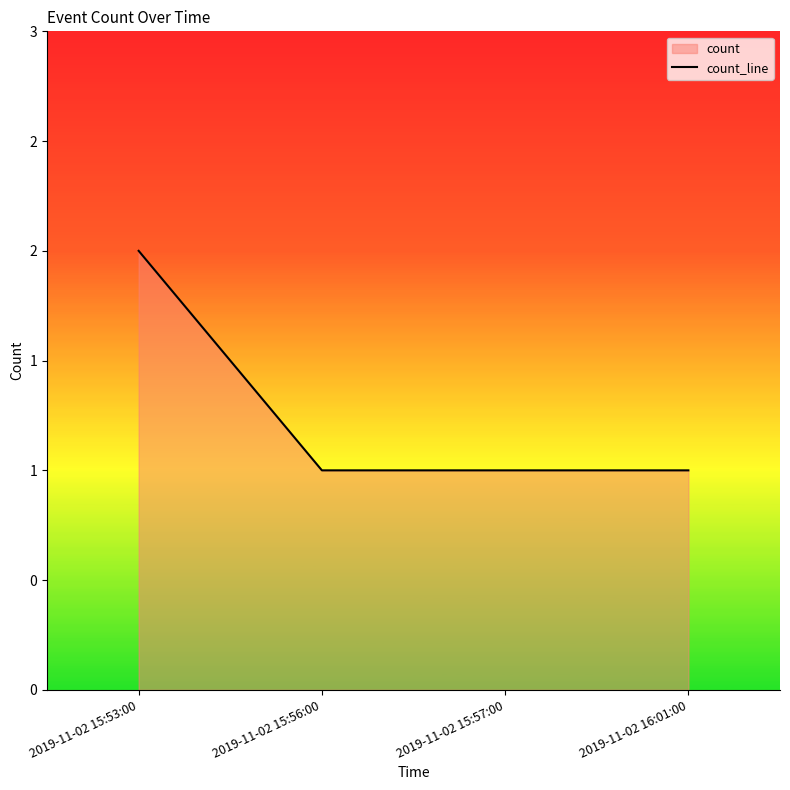

At which category does the chart reach its peak across all series?

2019-11-02 15:53:00